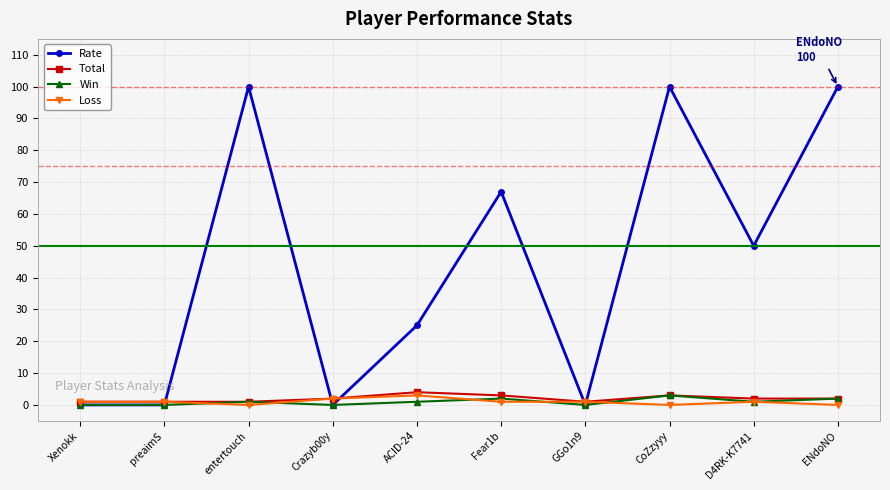

How many distinct data groups are displayed?

4